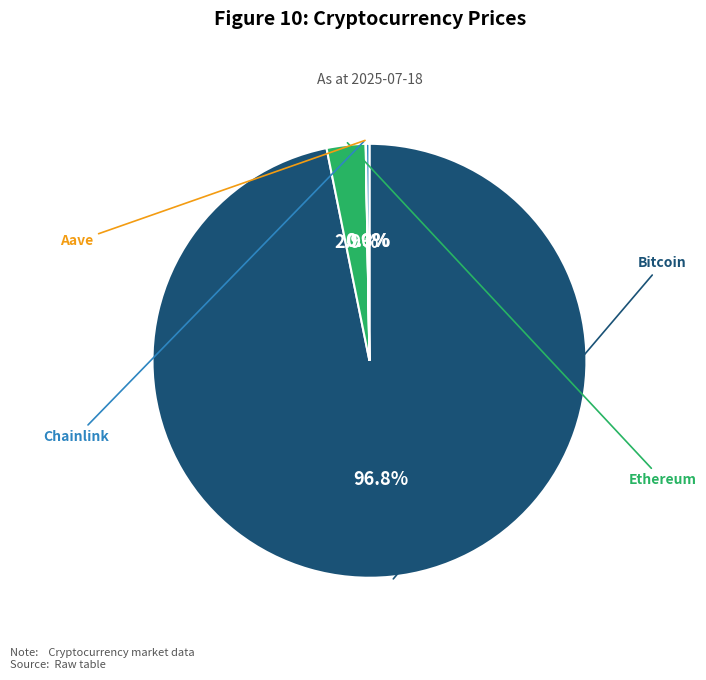

Does any single category account for the majority?

Yes